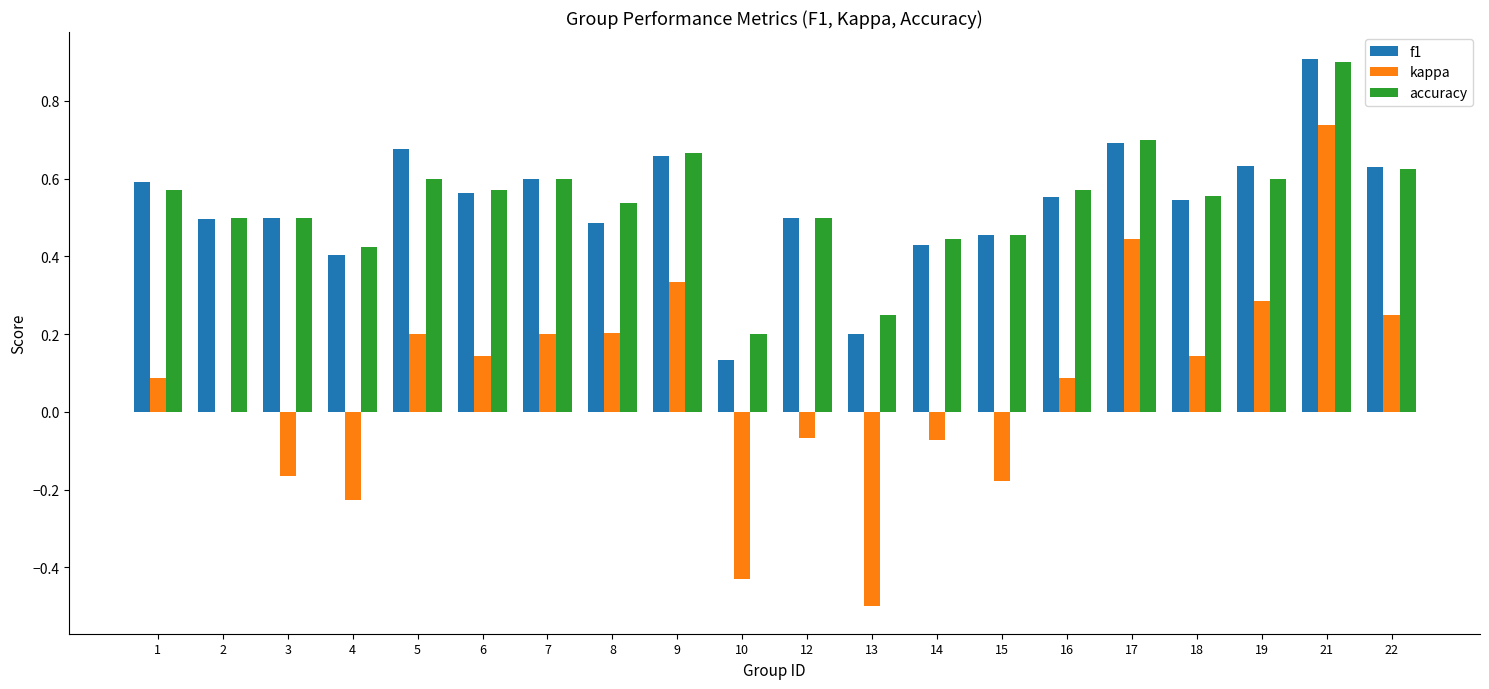

What is the maximum value shown in the chart?

0.9